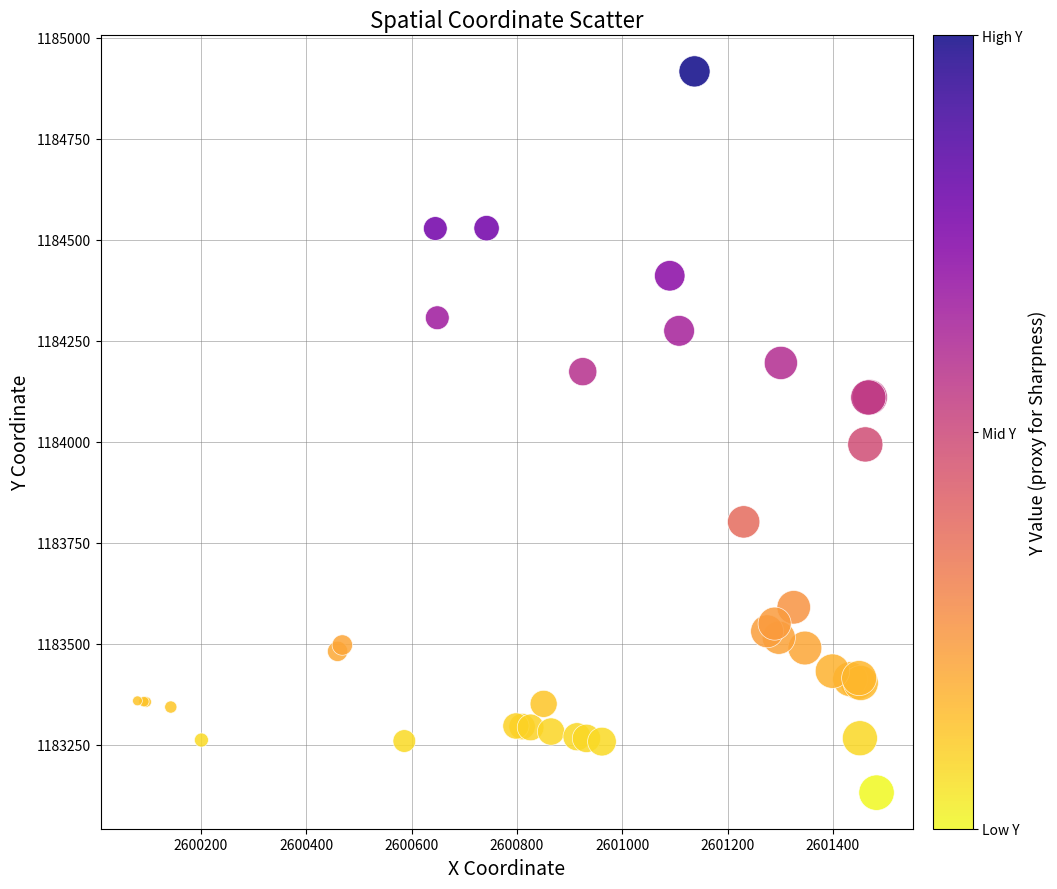

What Y value in the scatter plot is closest to 1184023?

1183992.9